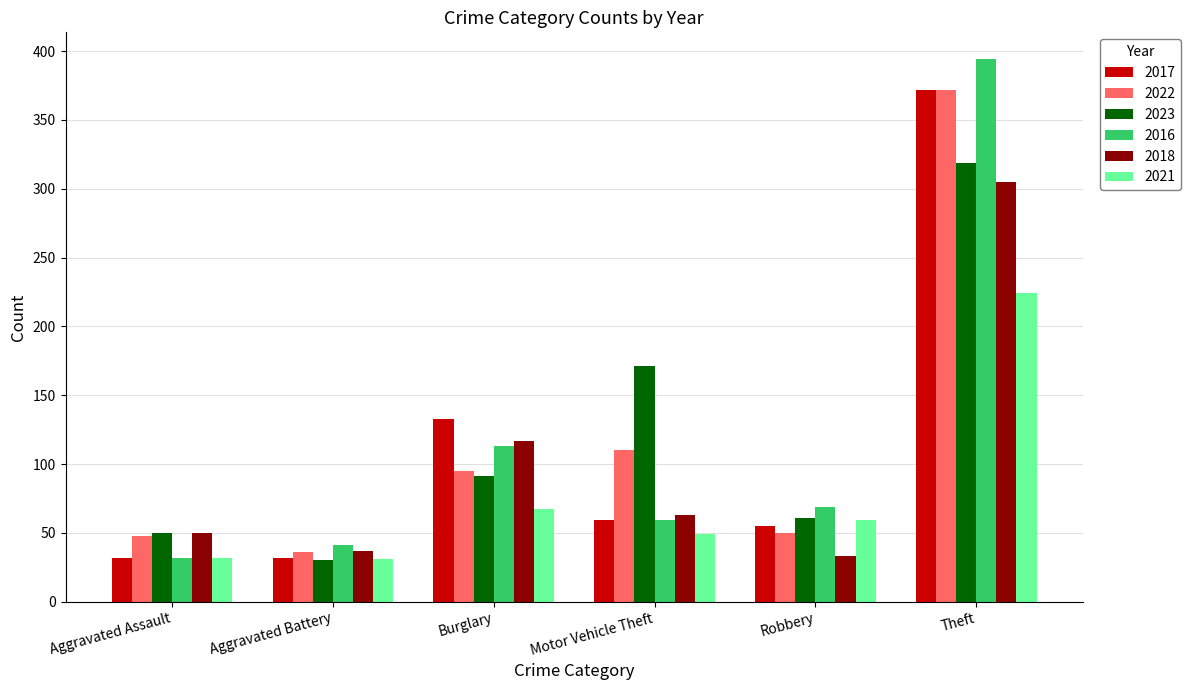

True or false: 2023 has a value of 61 at Robbery.

True